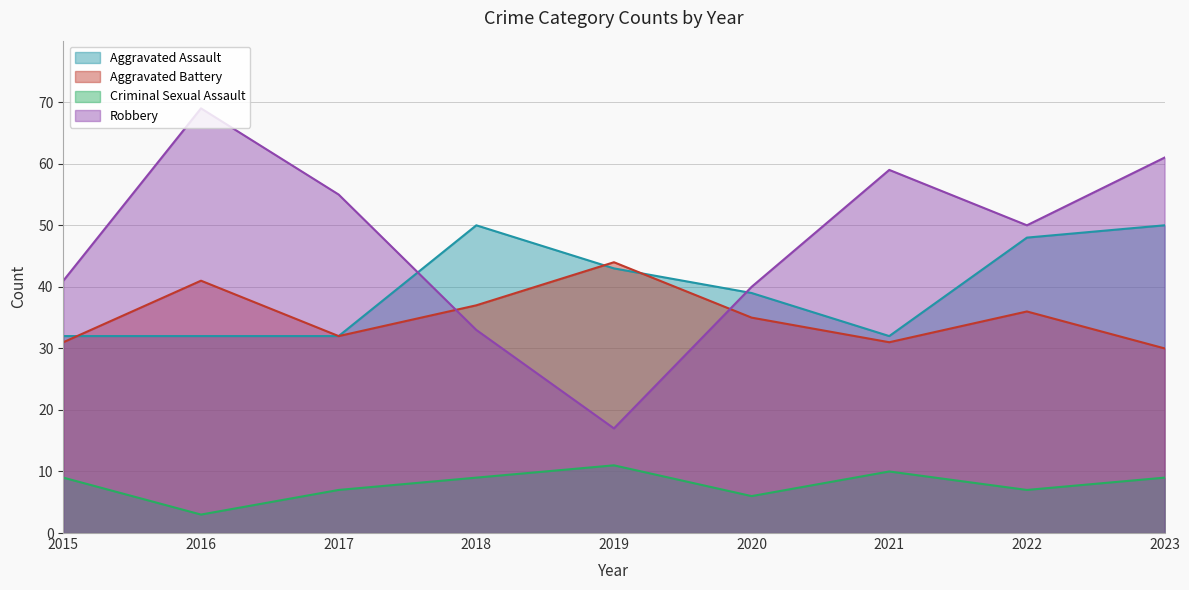

What is the difference between the Criminal Sexual Assault values at 2018 and 2017?

2